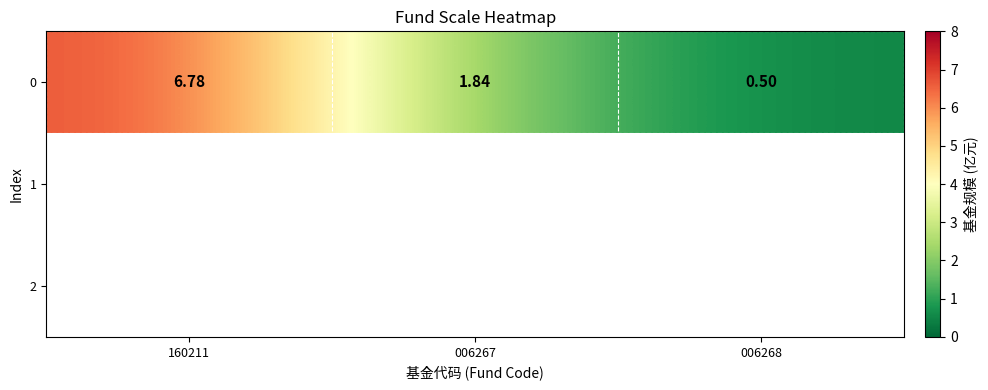

How many distinct data groups are displayed?

1